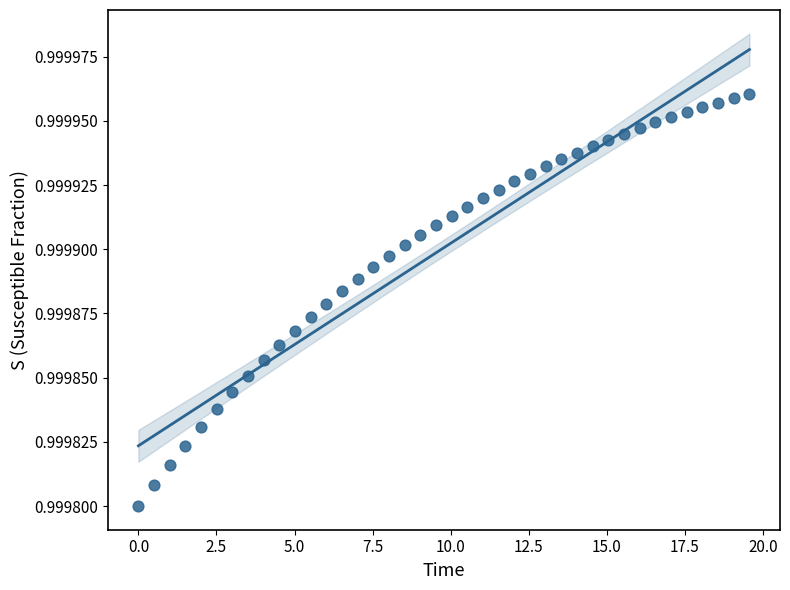

What is the range of X values (max minus min)?

19.6